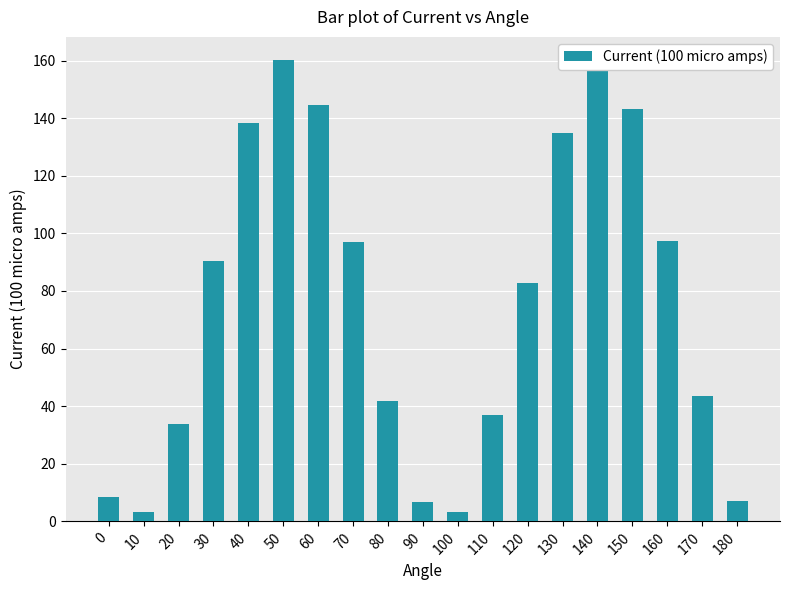

What is the average value?

75.3